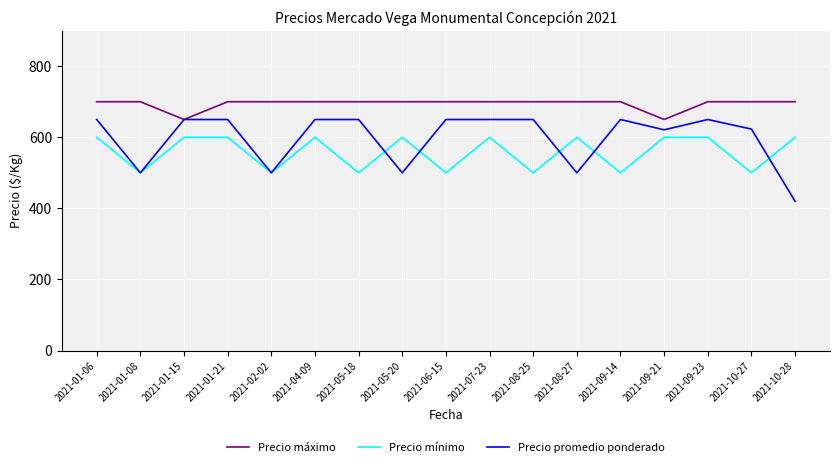

Does the chart have visible grid lines?

Yes